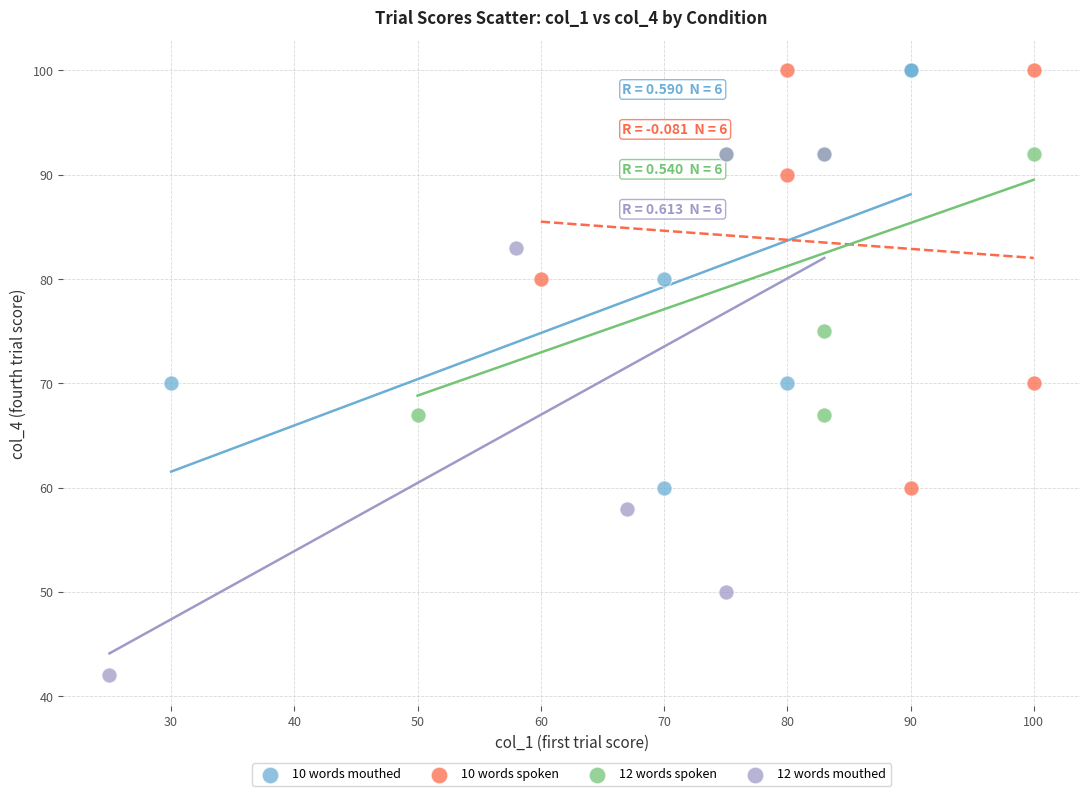

Which series contains the lowest Y value?

12 words mouthed